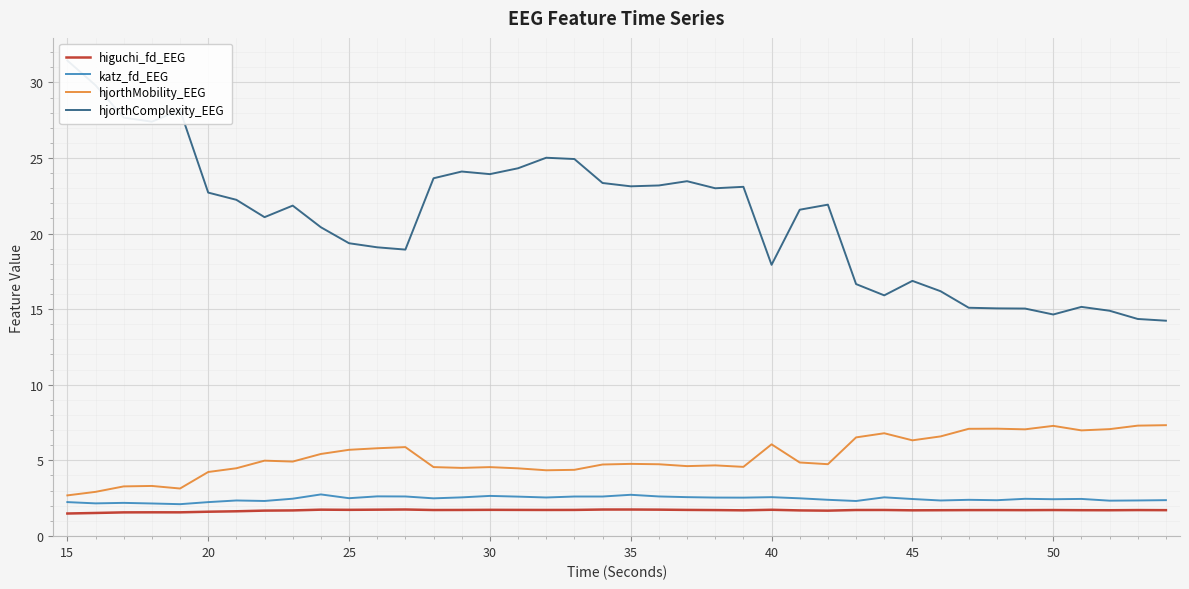

True or false: hjorthComplexity_EEG and hjorthMobility_EEG cross at least once.

False